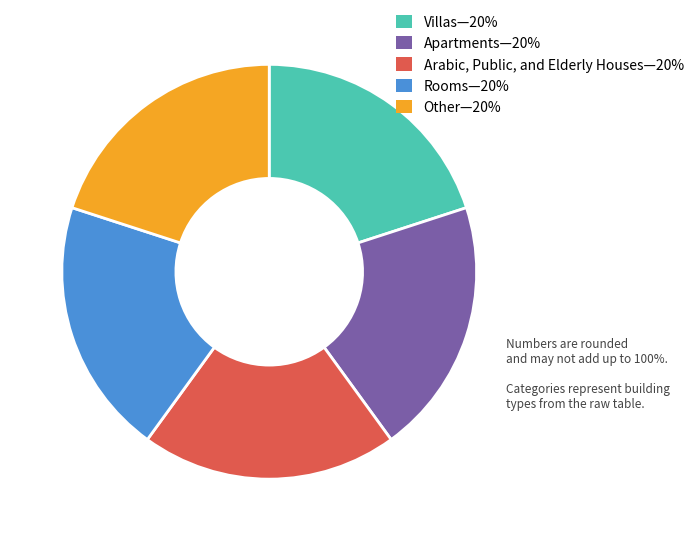

Is there a majority slice in this chart?

No